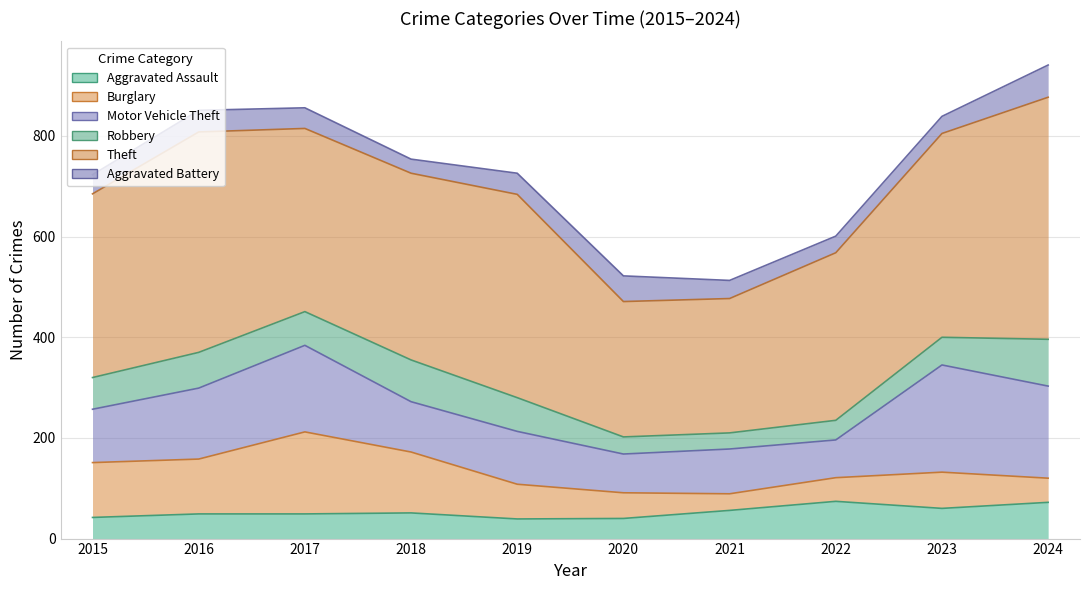

Where is Burglary nearest to the value 98?

2015